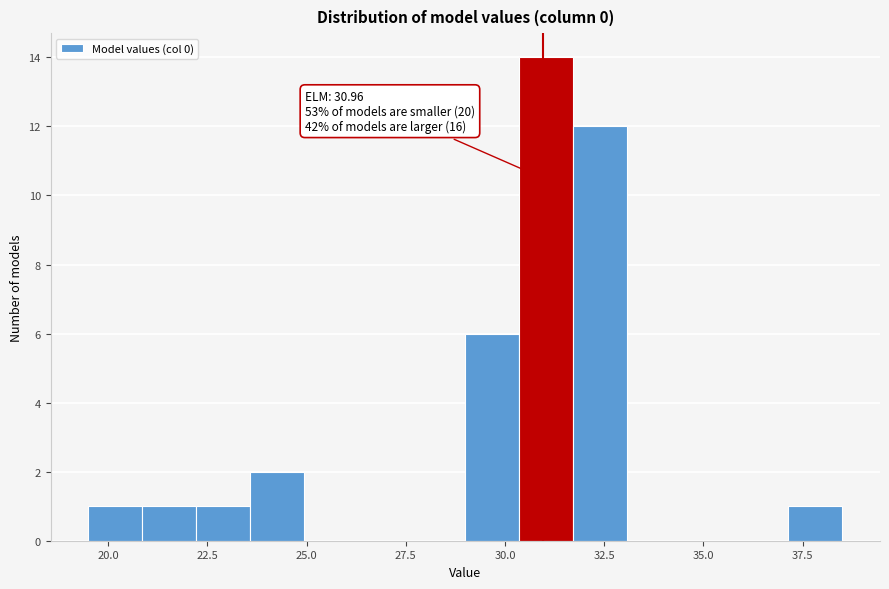

Around what value on the x-axis is the tallest bar? Give the approximate position of its centre, as read against the axis.

31.0